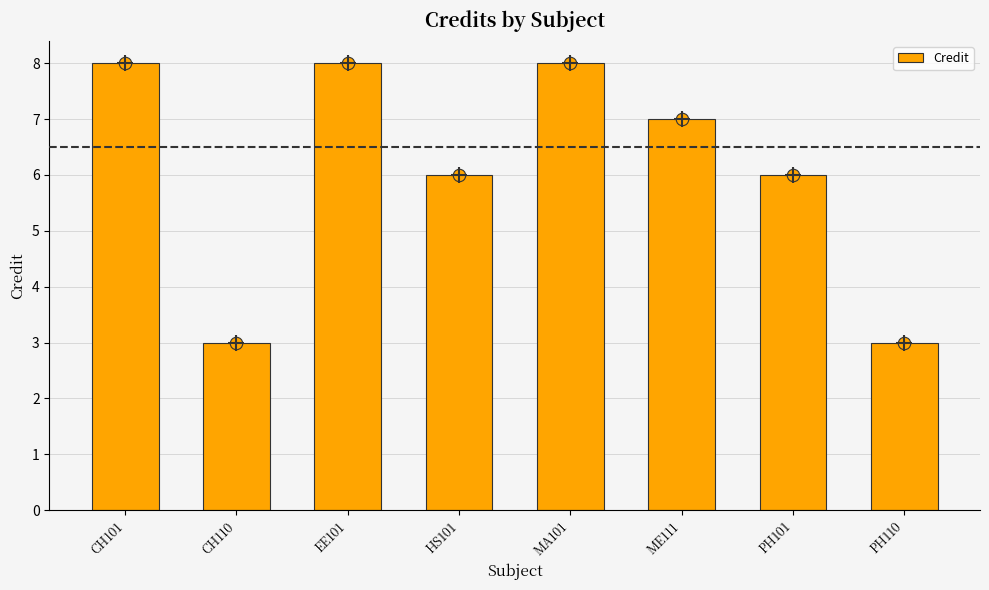

Between CH110 and PH110, which is larger?

CH110